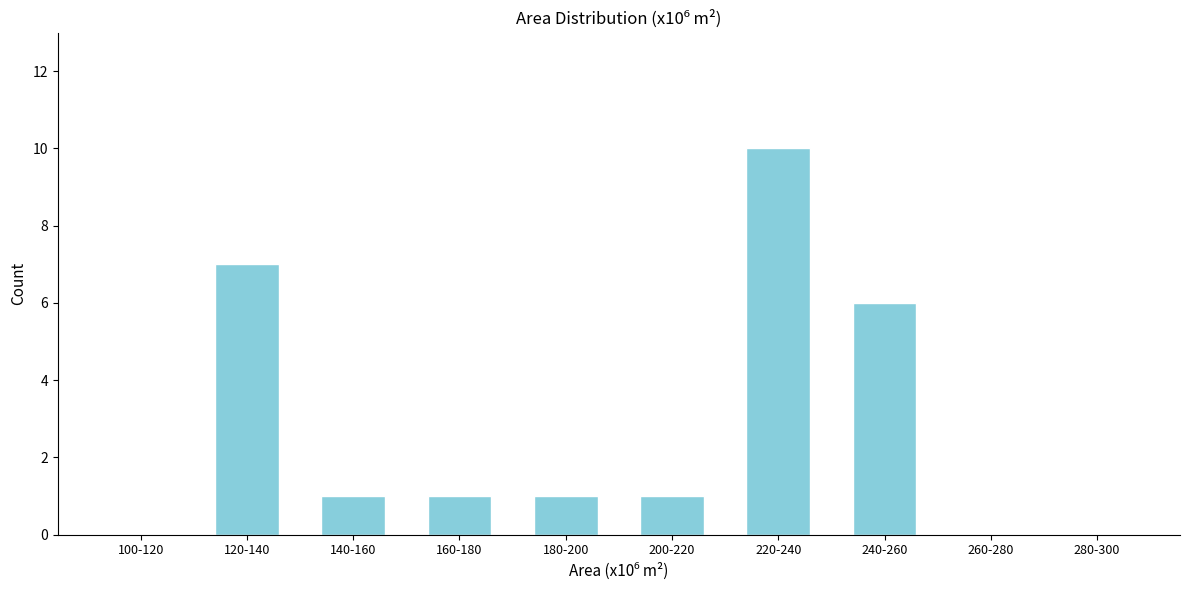

Reading right to left, list all the values displayed in this chart.

280-300=0	260-280=0	240-260=6	220-240=10	200-220=1	180-200=1	160-180=1	140-160=1	120-140=7	100-120=0